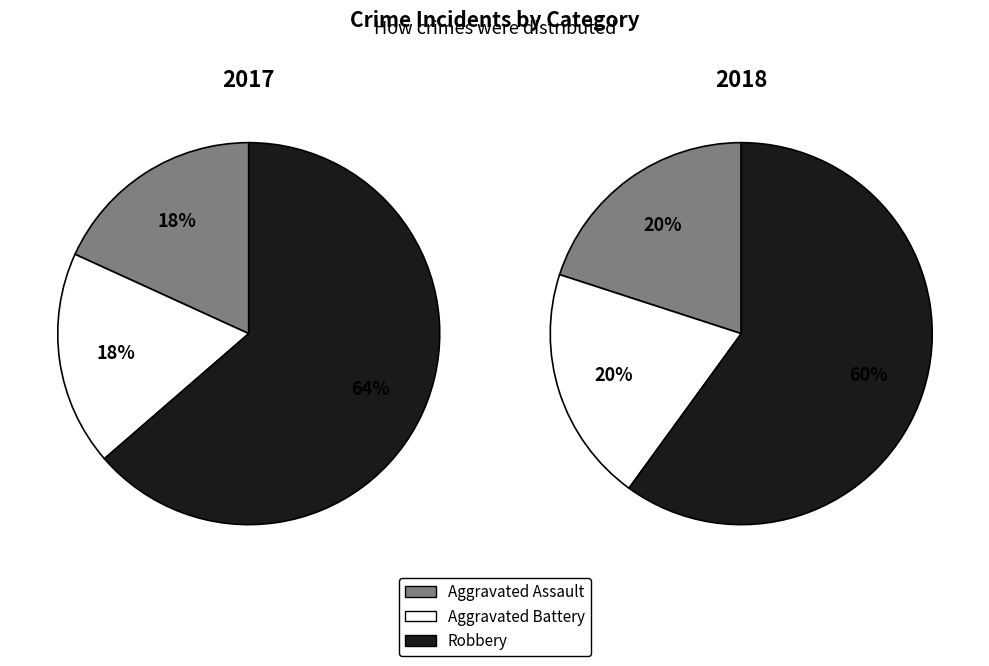

Which series has the widest spread of values?

2017